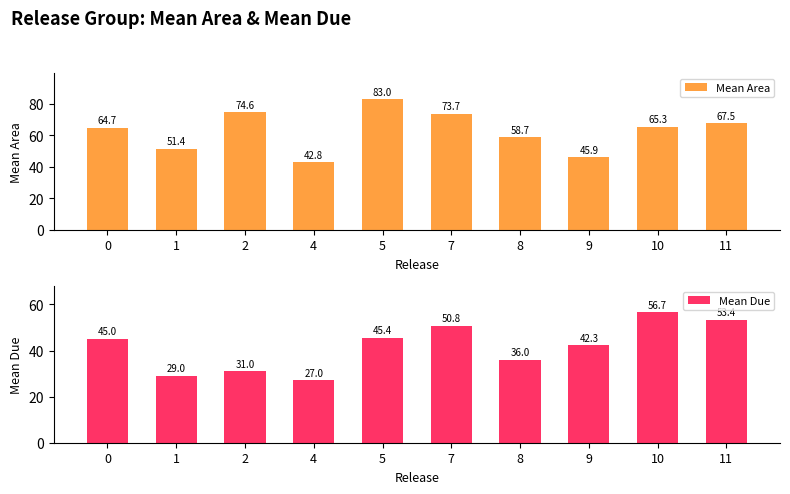

List the labels in order of Mean Area value, largest first.

5, 2, 7, 11, 10, 0, 8, 1, 9, 4